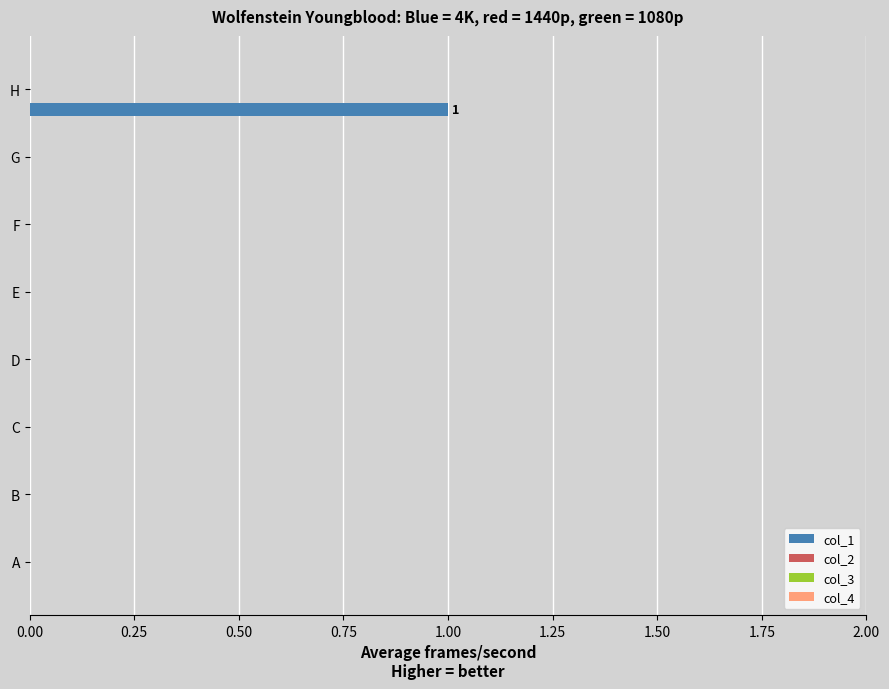

How many series are shown in this chart?

1